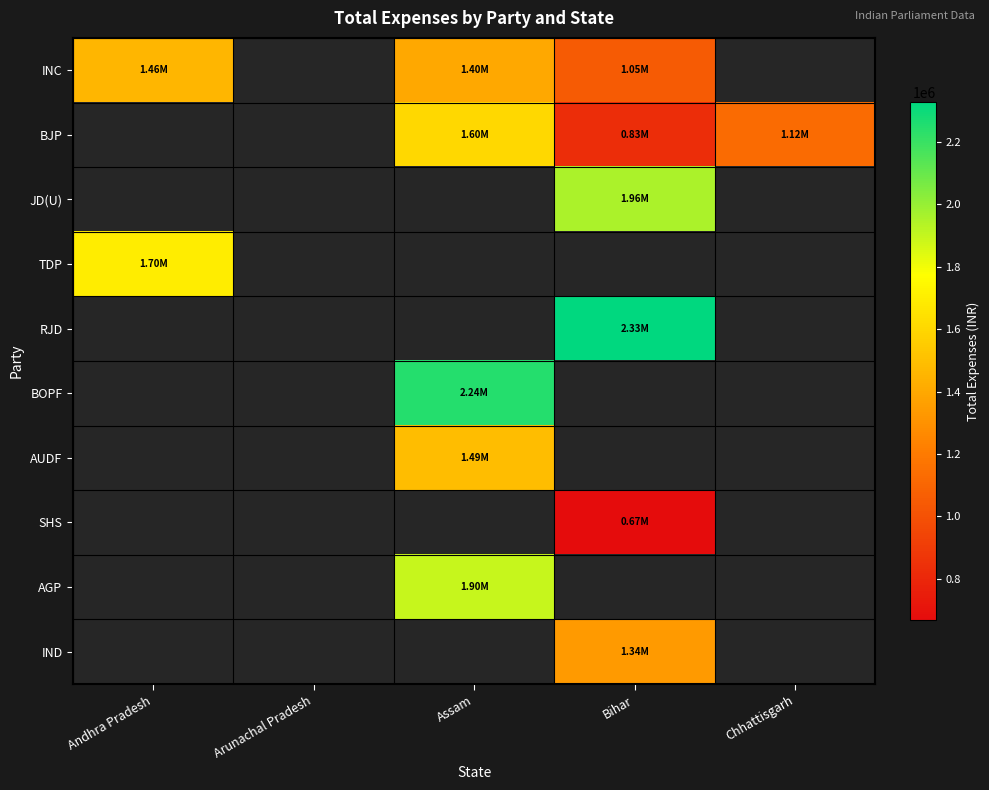

What is the greatest value displayed?

2328022